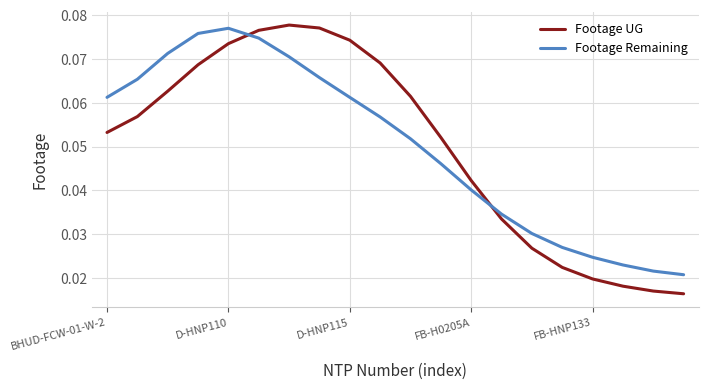

Which series ends up on top after the final intersection of Footage UG and Footage Remaining?

Footage Remaining